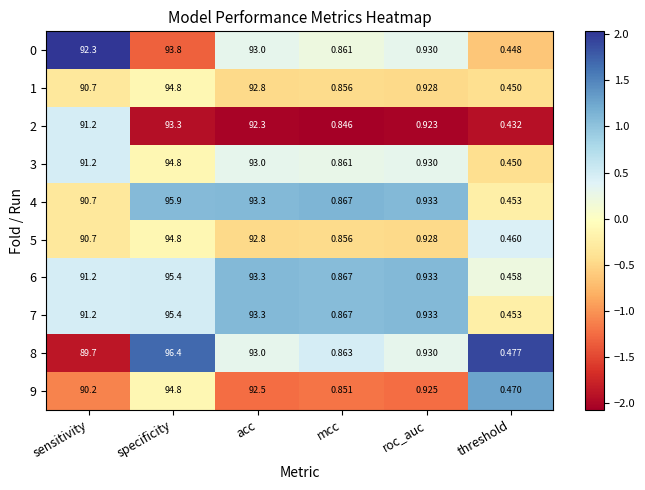

At which category is the sum across all series the highest?

specificity